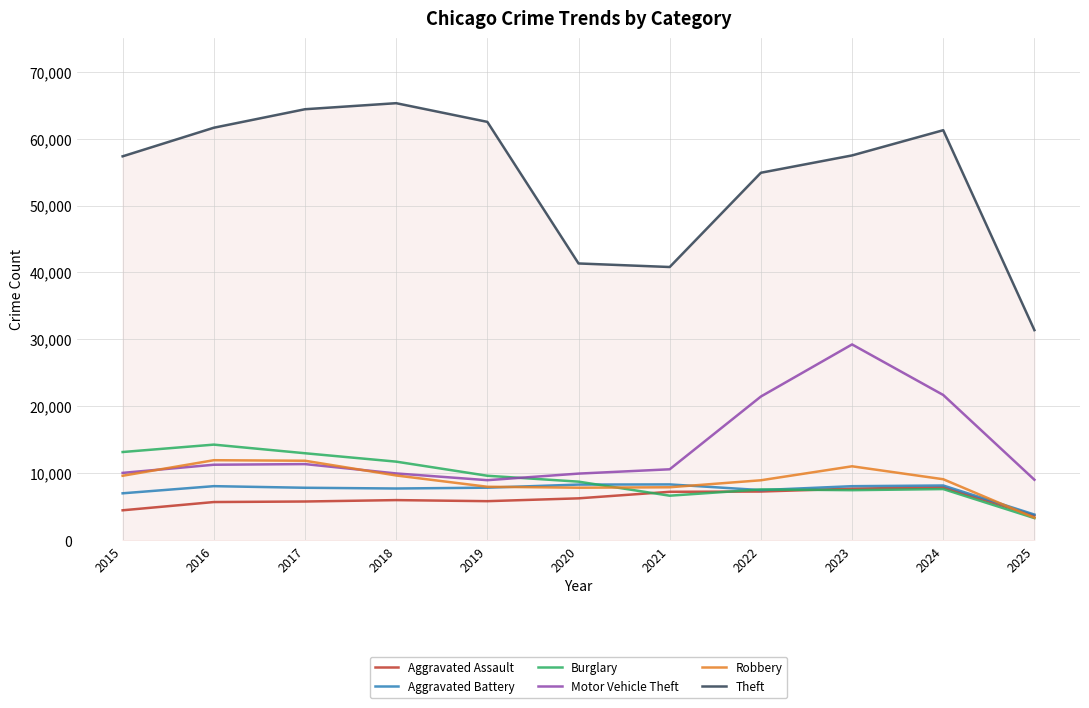

True or false: Aggravated Assault has a value of 9283 at 2018.

False